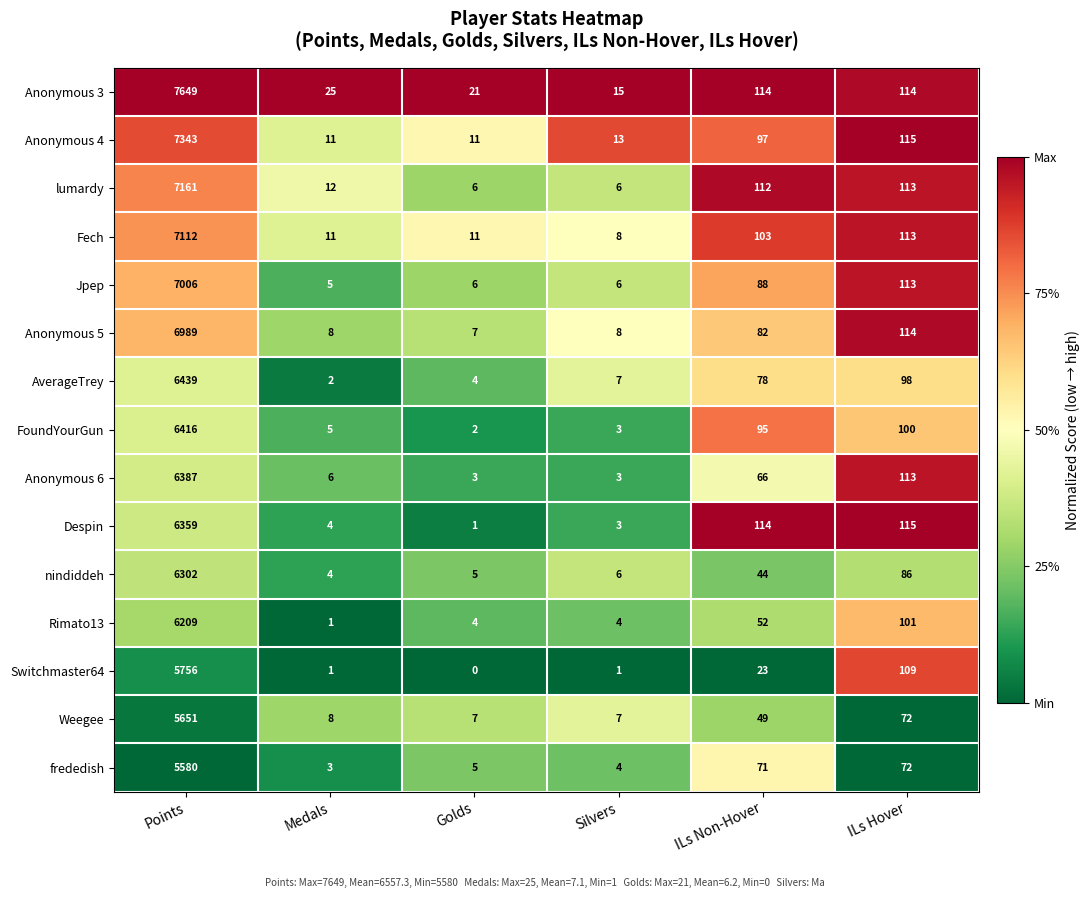

Rank the series by their maximum value, from lowest to highest.

frededish, Weegee, Switchmaster64, Rimato13, nindiddeh, Despin, Anonymous 6, FoundYourGun, AverageTrey, Anonymous 5, Jpep, Fech, lumardy, Anonymous 4, Anonymous 3